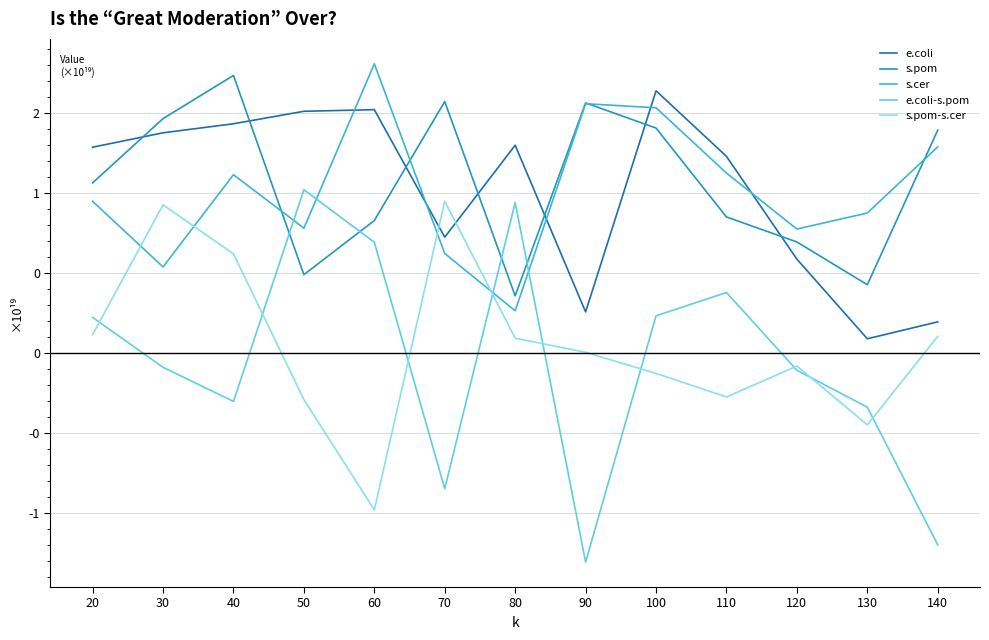

True or false: s.pom-s.cer and e.coli cross at least once.

True